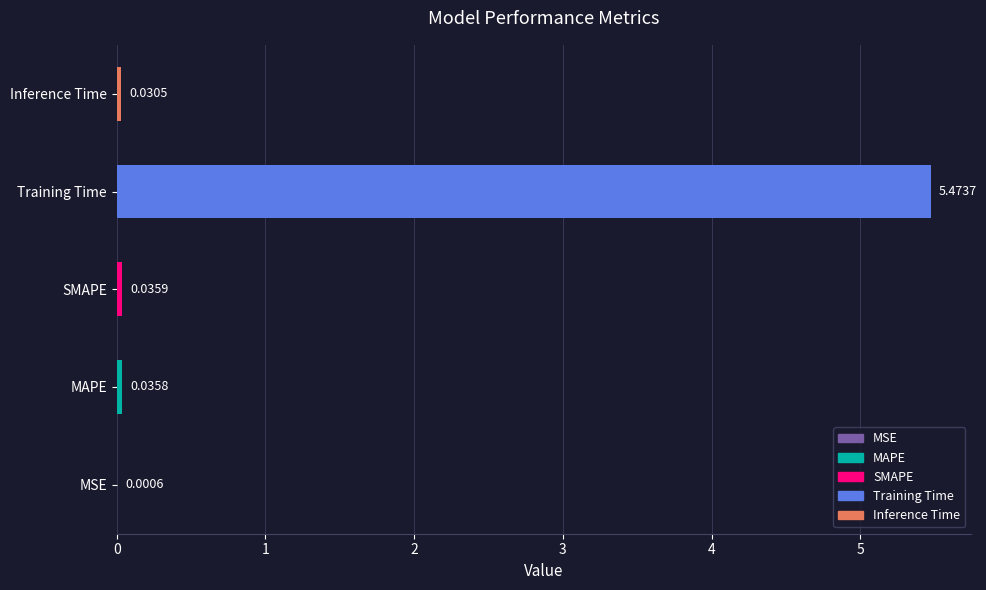

At which label is the value closest to 2?

SMAPE